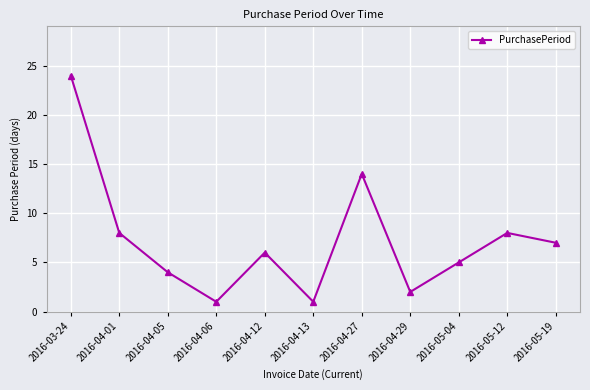

Which has a higher value, 2016-04-12 or 2016-04-06?

2016-04-12